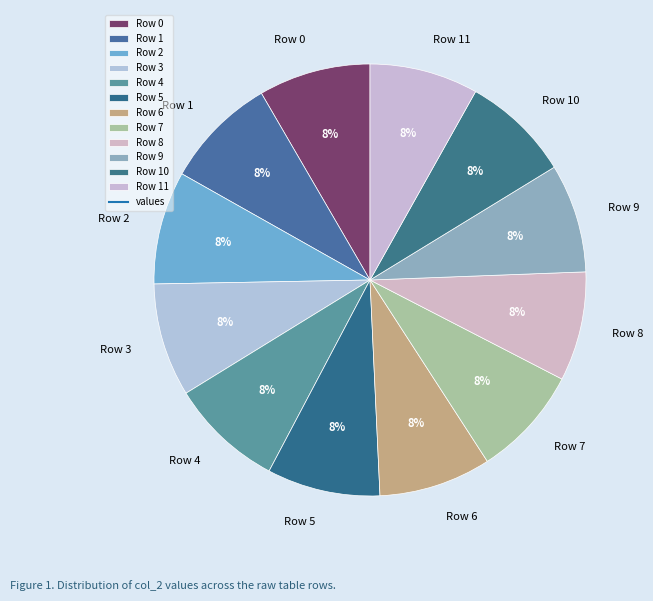

Is Row 9 the majority of the pie?

No